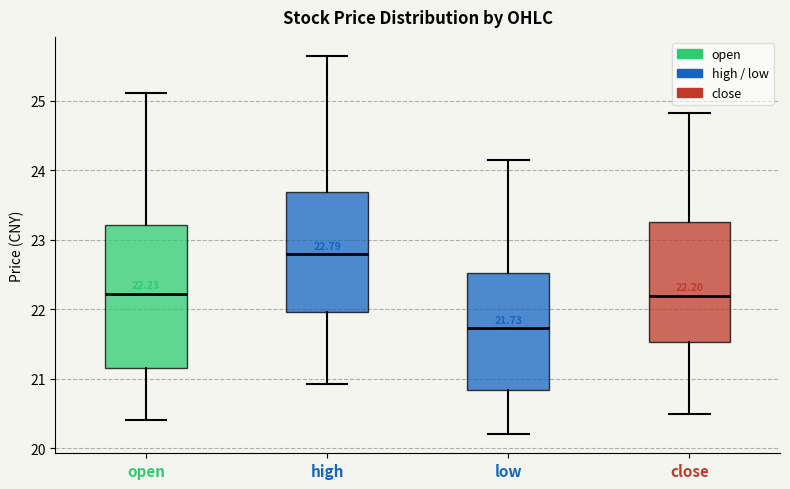

Which box's median line is the highest?

high